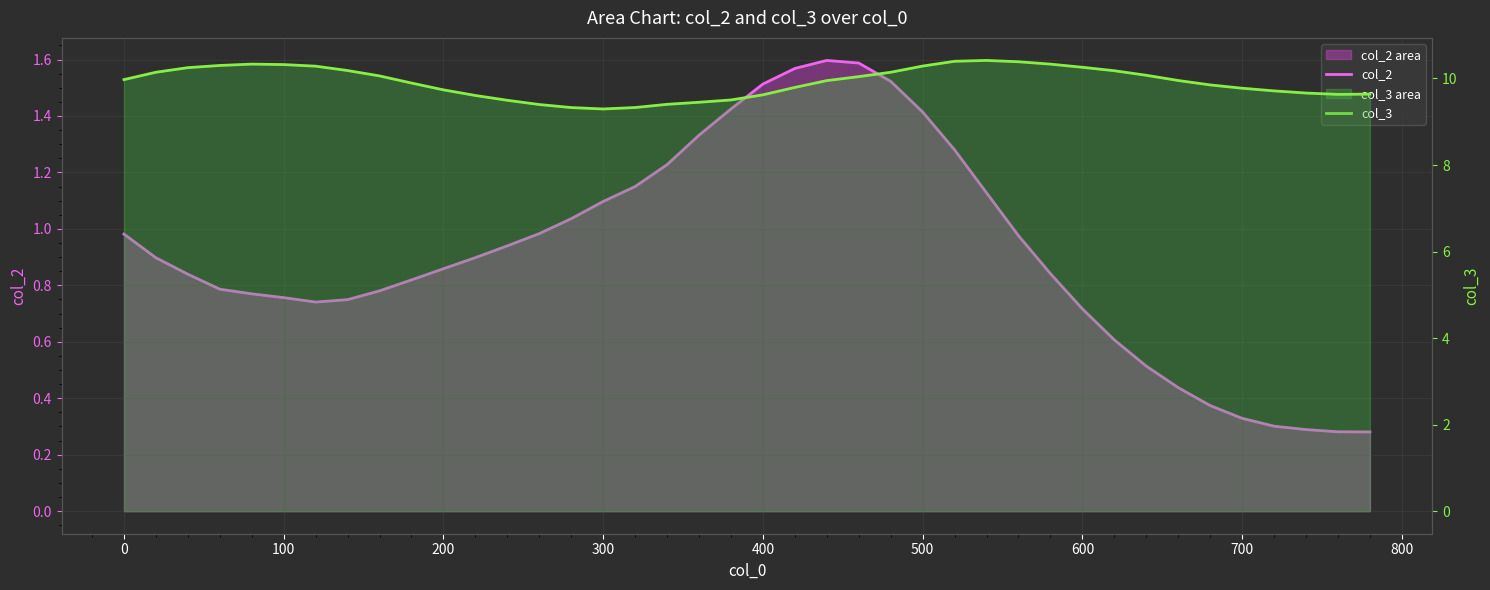

True or false: col_3 and col_2 intersect in this chart.

False